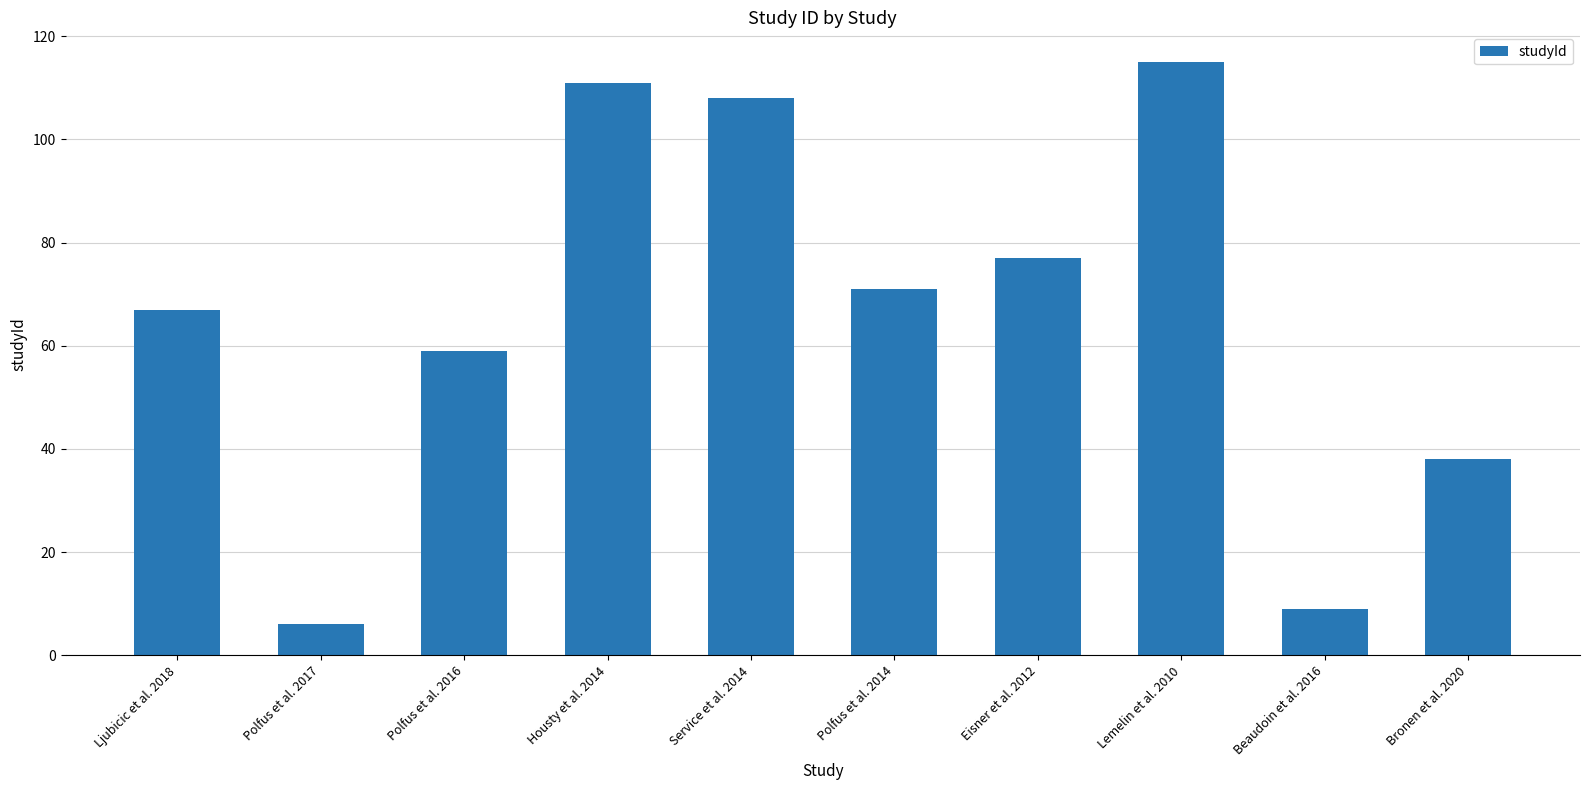

How many distinct data groups are displayed?

1